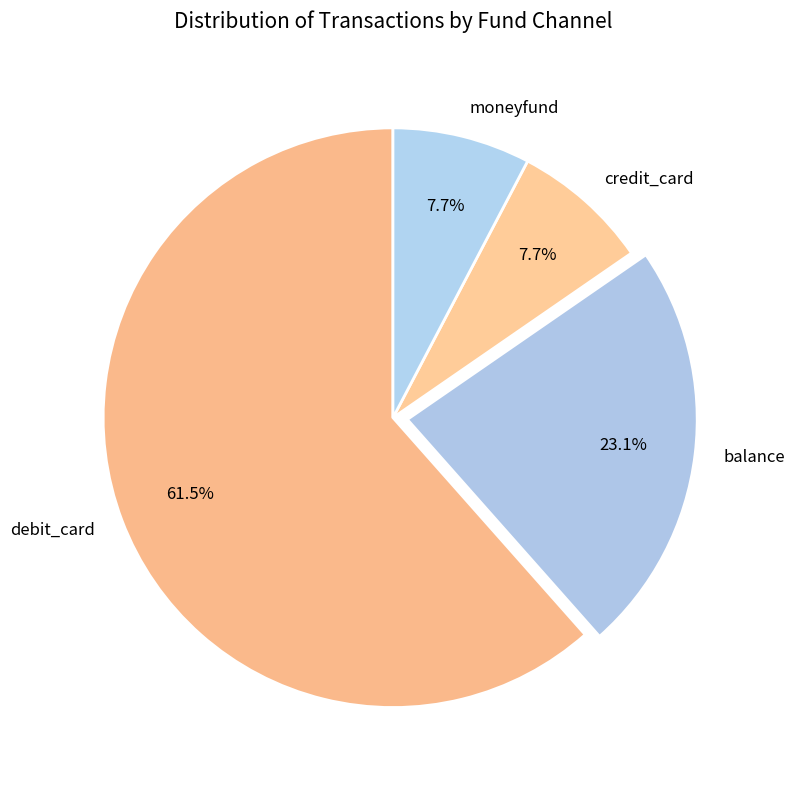

Approximately how many times larger is the value at balance compared to moneyfund?

3.0